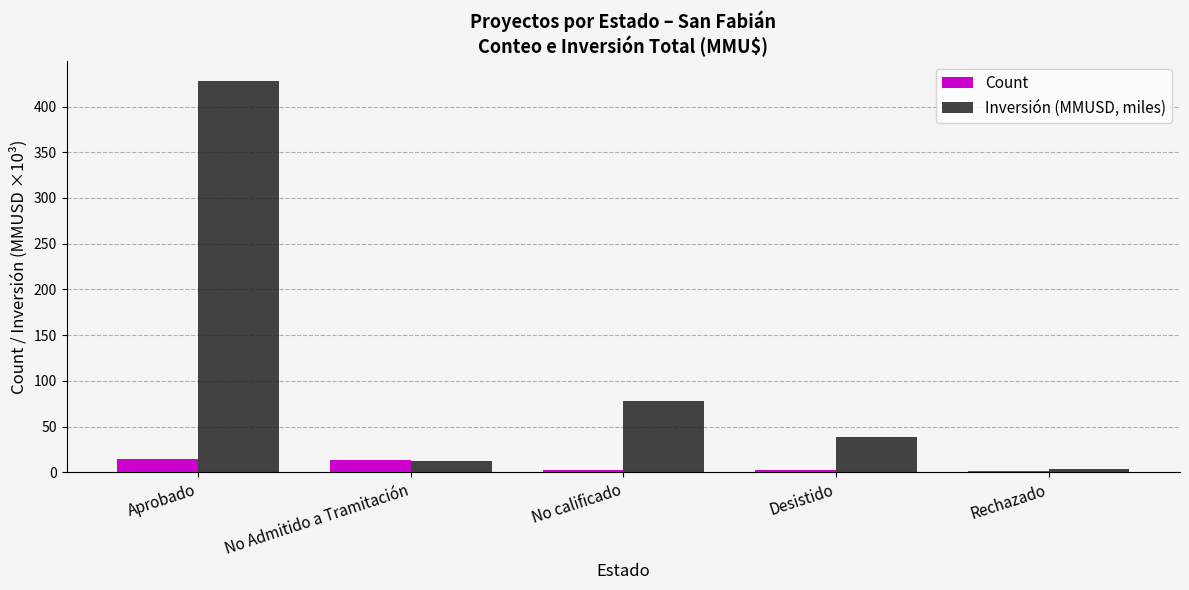

The value of Inversión (MMUSD, miles) at No calificado is 77.7. True or false?

True